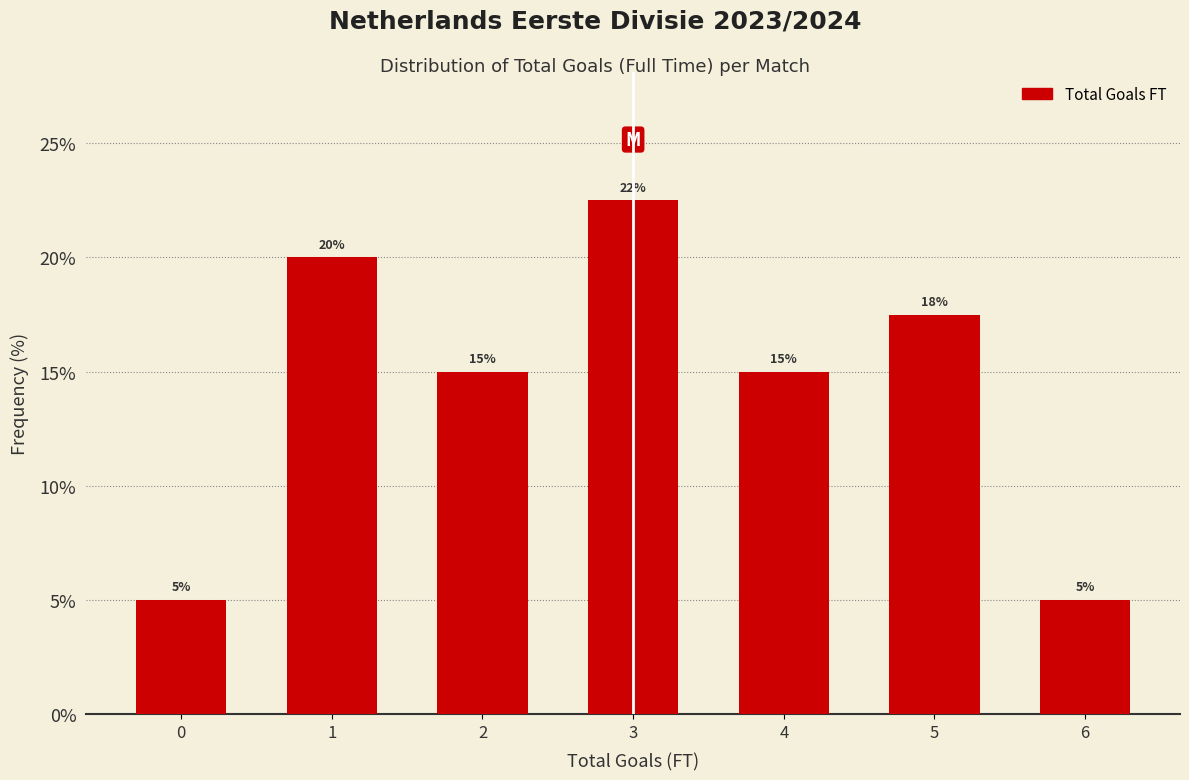

What is the minimum value shown in the chart?

5.0